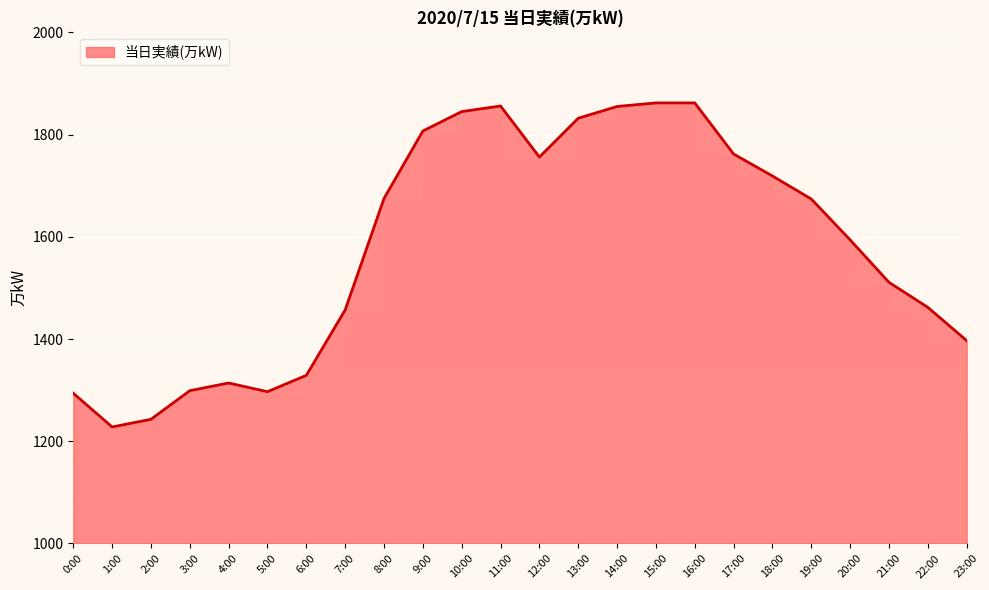

What position from the left is 22:00?

23